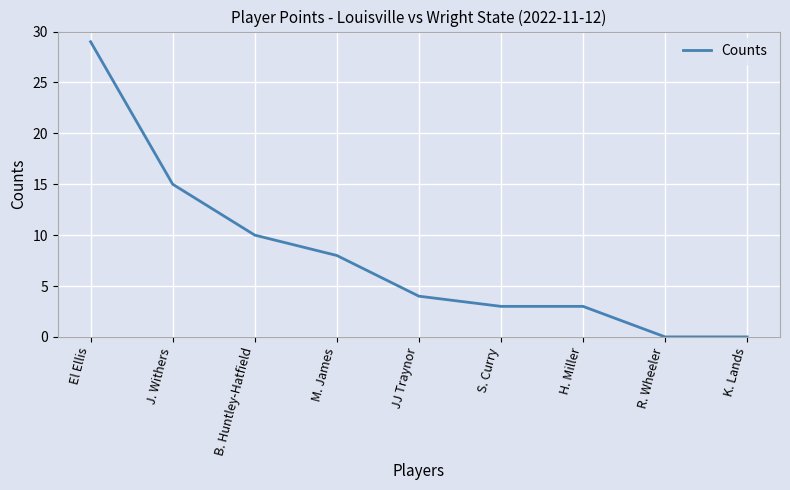

What is the average value?

8